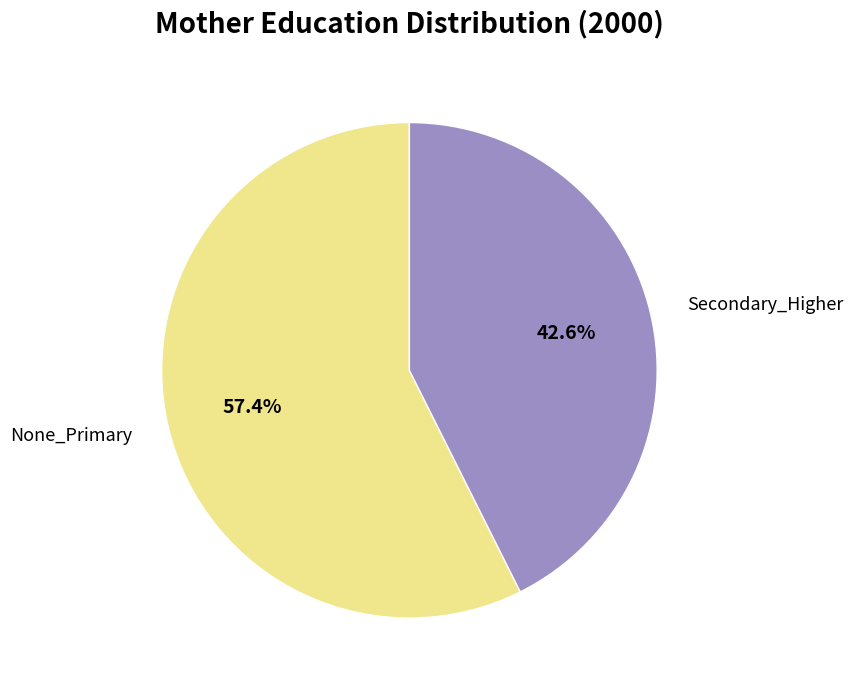

Rank the categories by value from highest to lowest.

None_Primary, Secondary_Higher